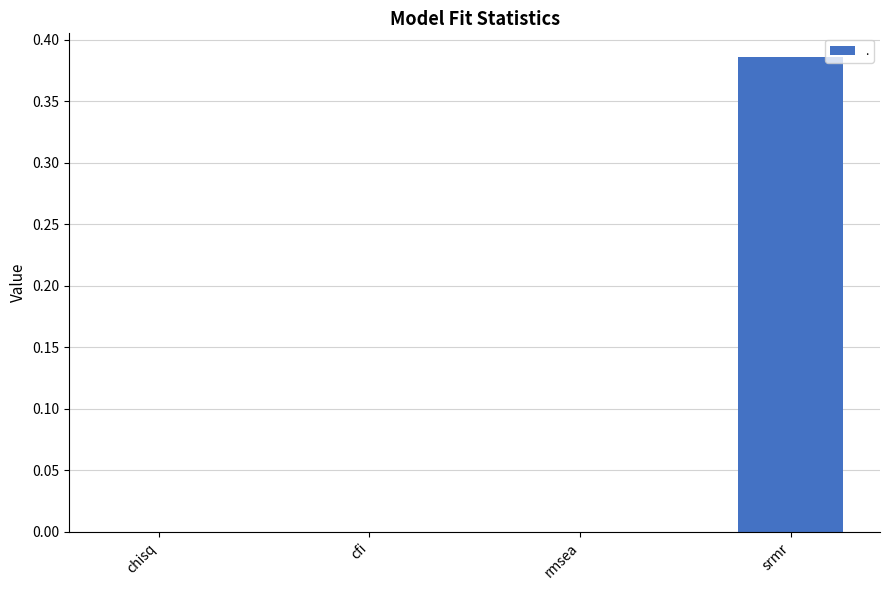

Which category has the highest value across all series?

srmr